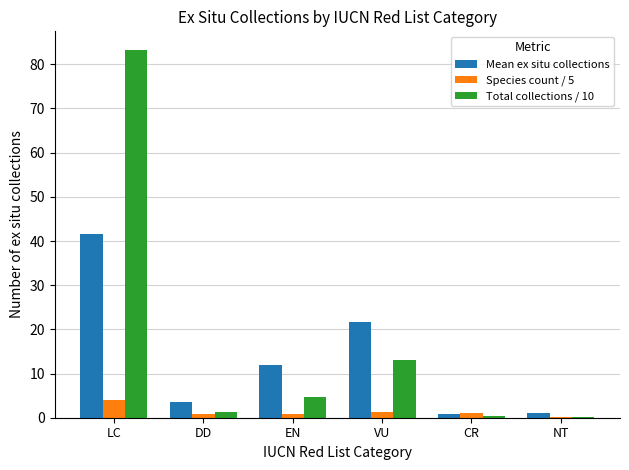

What is the sum of all Total collections / 10 values?

103.0